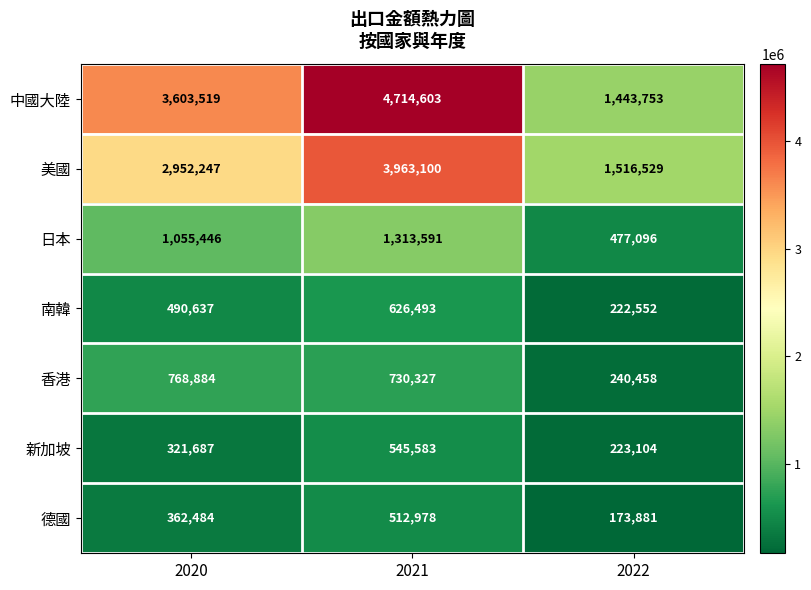

Read the 德國 value at 2020.

362484